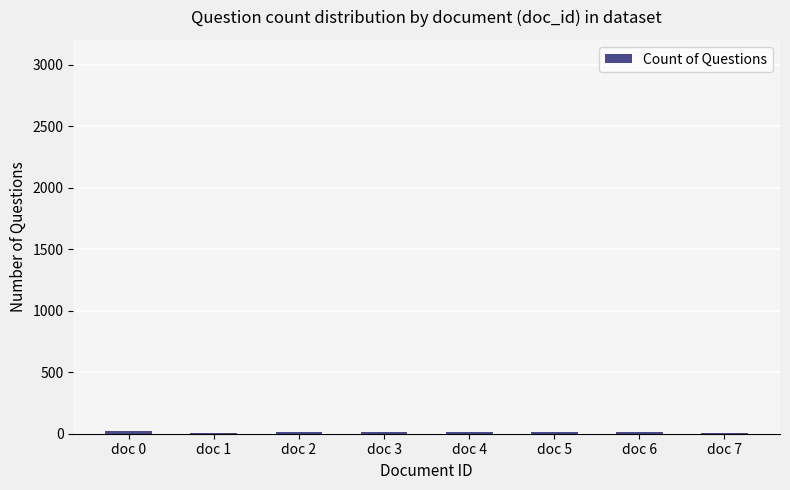

What is the approximate value at doc 7, to the nearest 10?

10